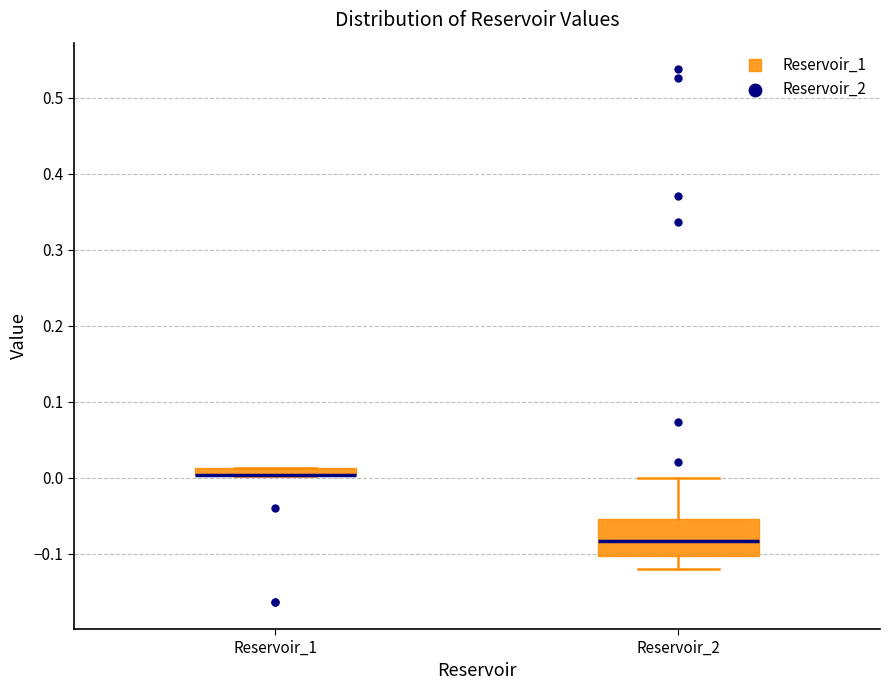

Where is the lower edge of the box for Reservoir_2 on the y-axis? The values are not printed on the chart, so give them approximately, as read against the axis.

-0.10